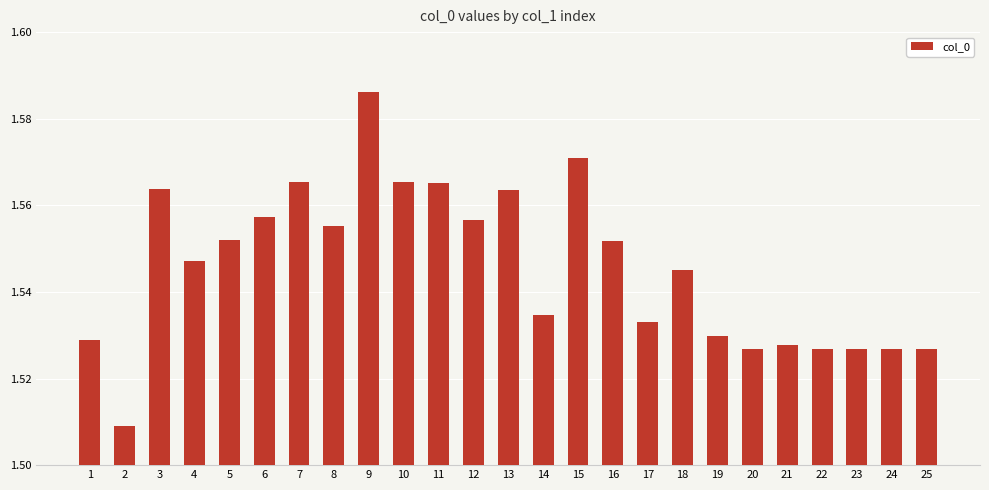

Count the values in the range 1 to 2.

25